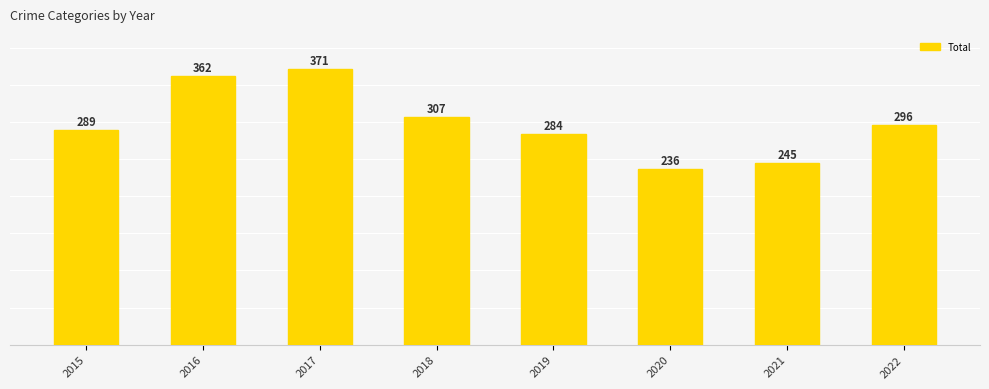

What is the average value?

299